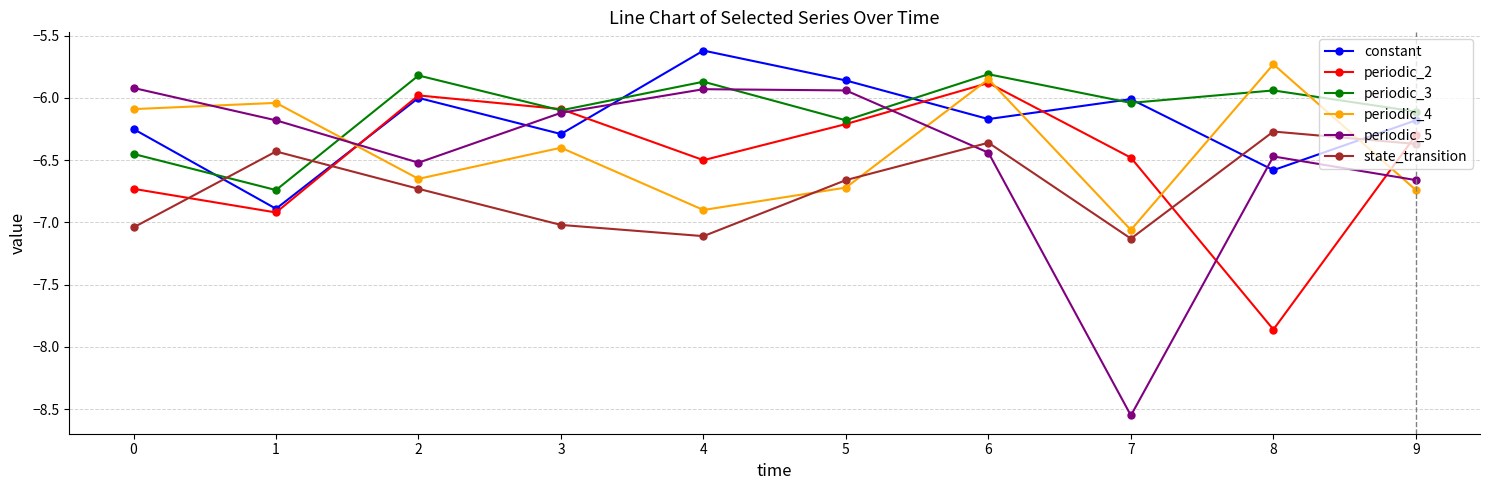

The periodic_4 series shows -6.9 at 4. True or false?

True